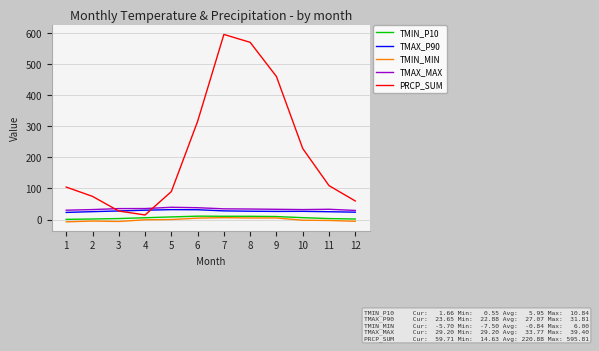

Which series has the largest range (max minus min)?

PRCP_SUM